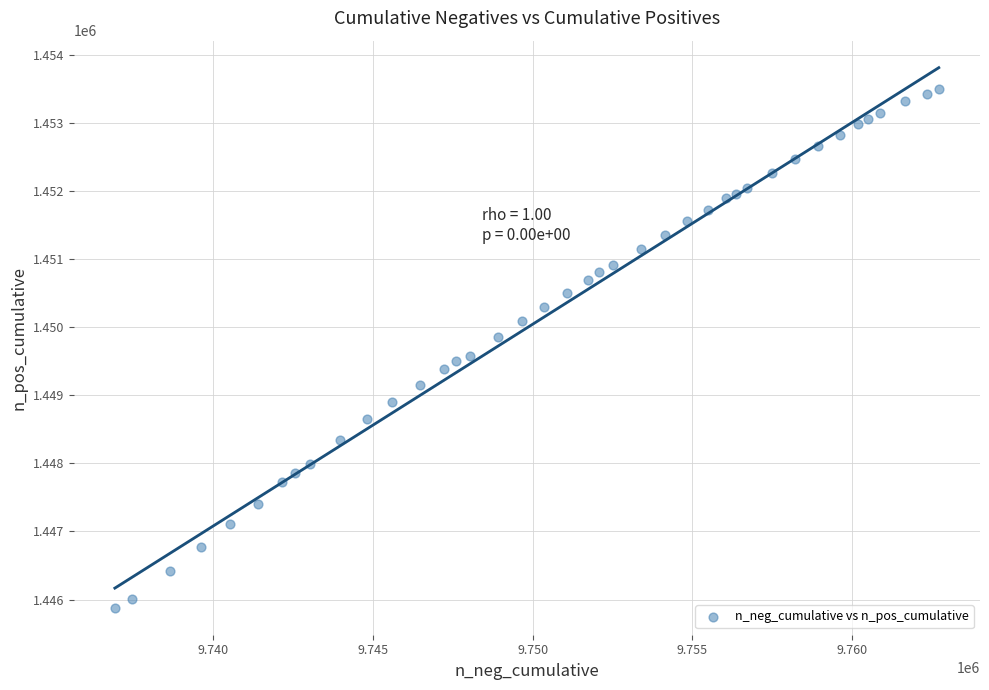

What is the range of X values (max minus min)?

25790